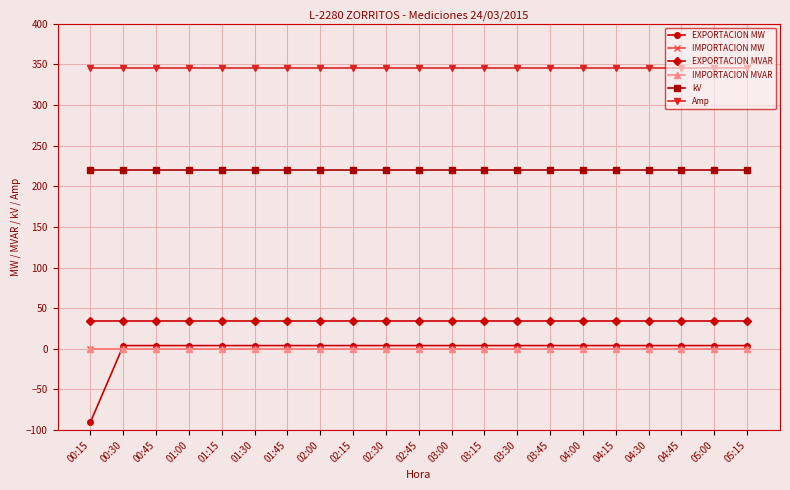

At which label is IMPORTACION MVAR closest to 0?

00:15